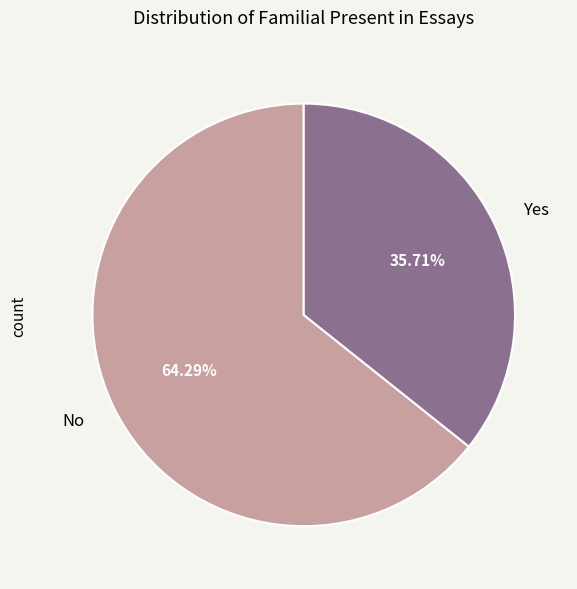

True or false: No accounts for 79% of the total.

False